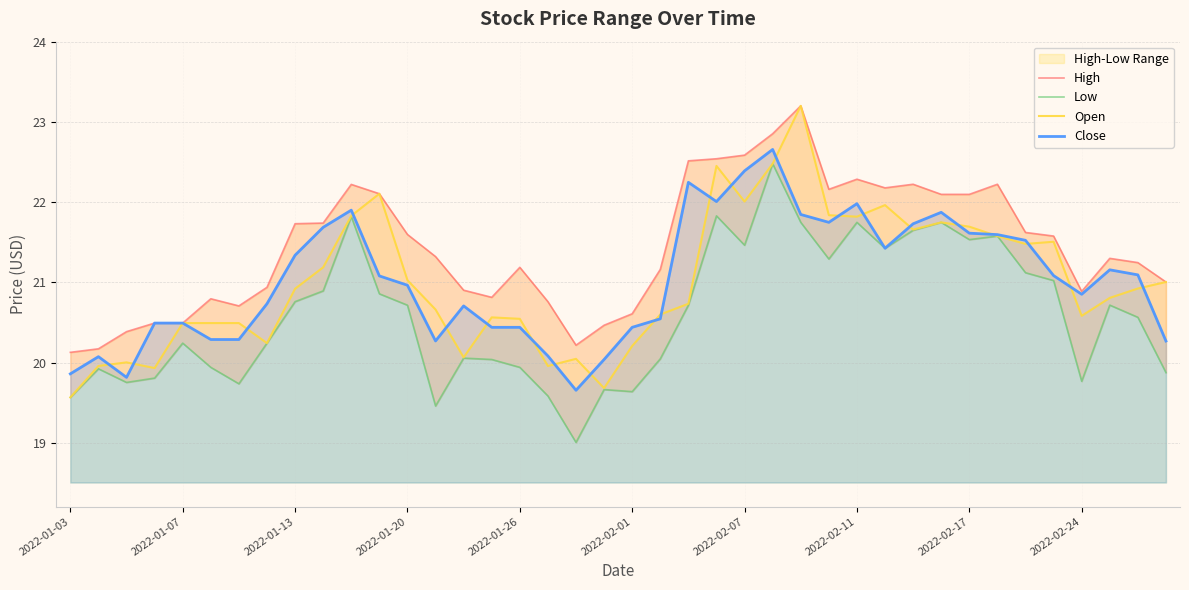

What is the lowest value of the High series?

20.1